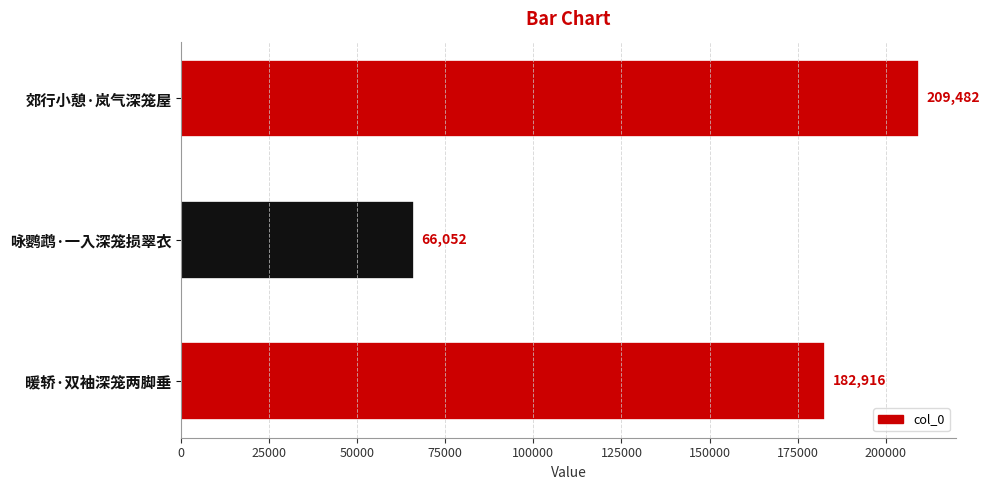

How many categories are shown in the chart?

3